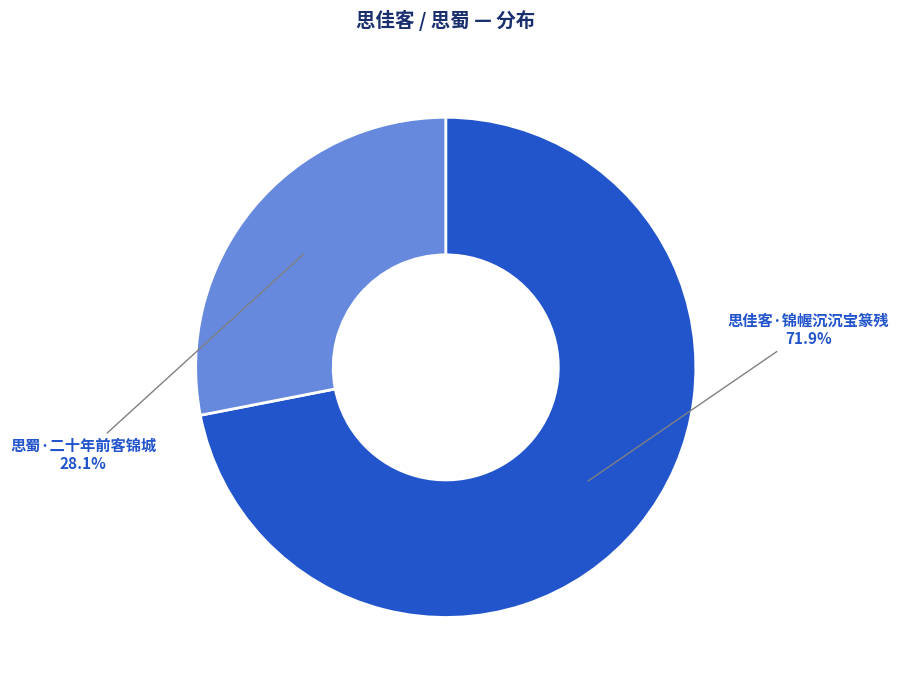

Does any single category account for the majority?

Yes